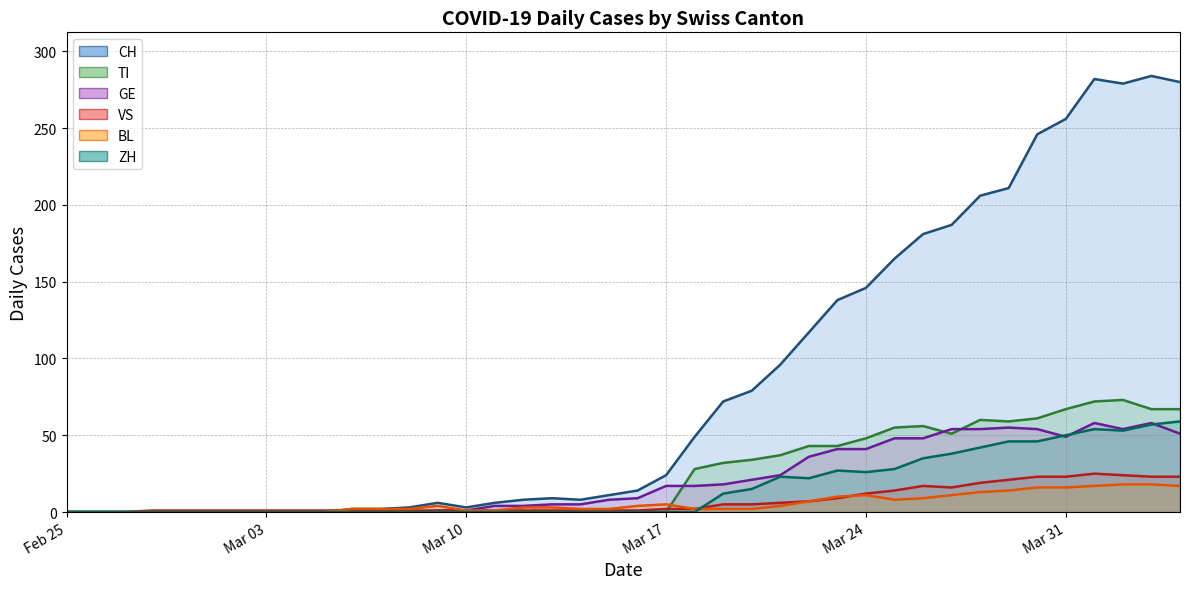

List the series in order of their peak value, lowest first.

BL, VS, GE, ZH, TI, CH